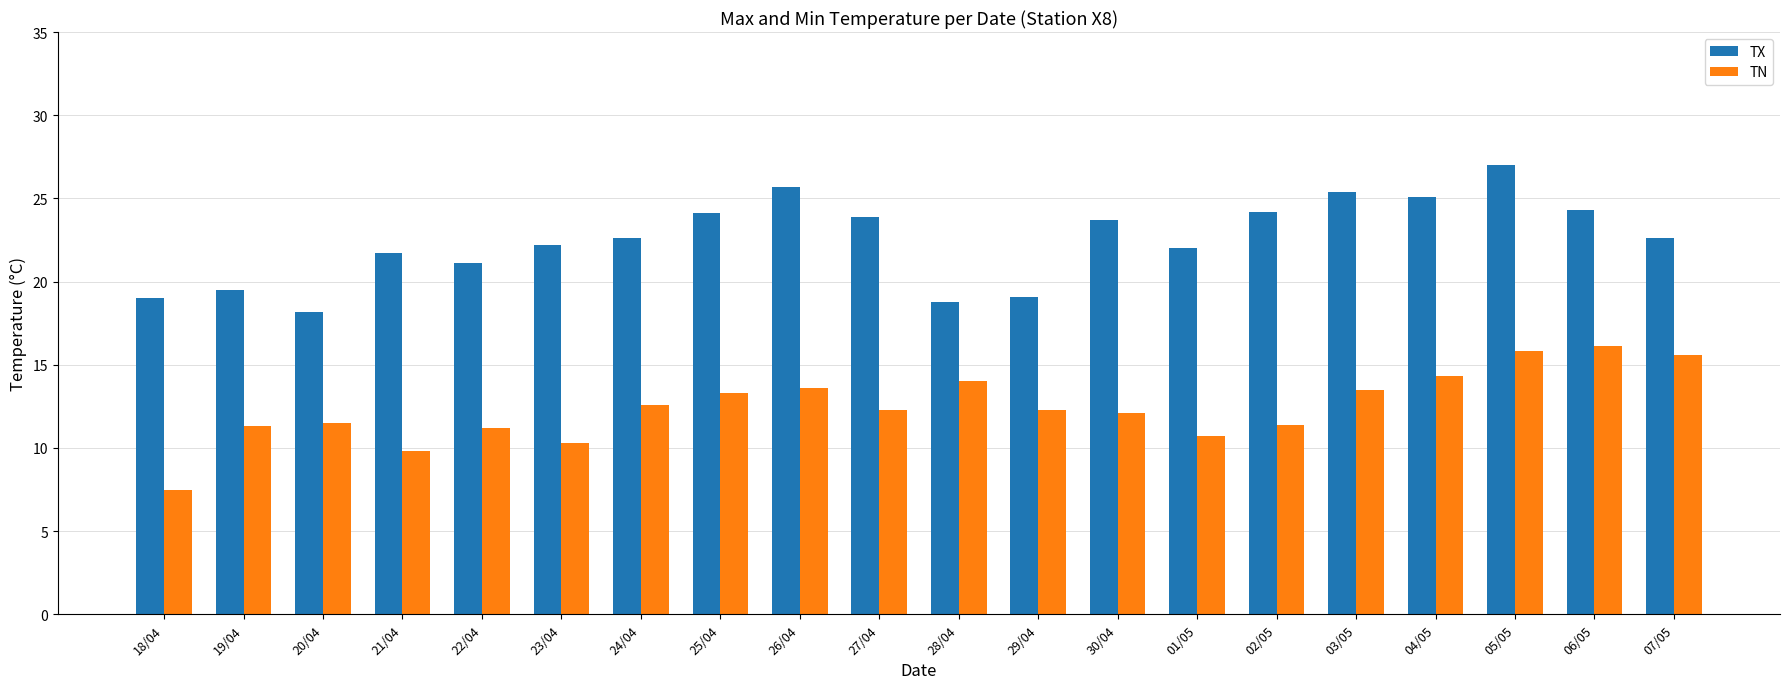

What is the label of the 13th bar from the left?

30/04